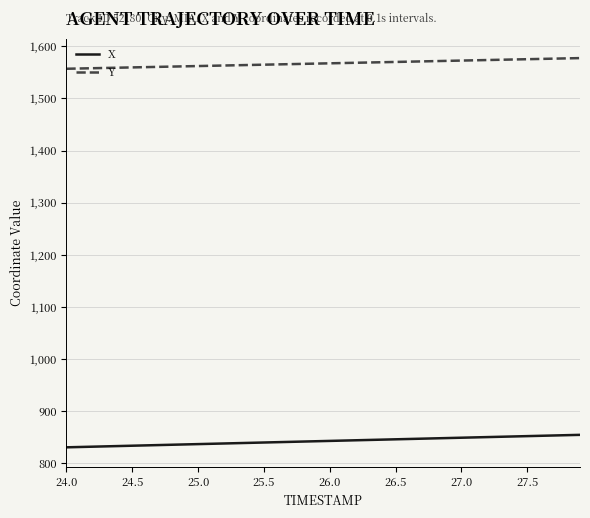

Which series has the largest total across all categories?

Y